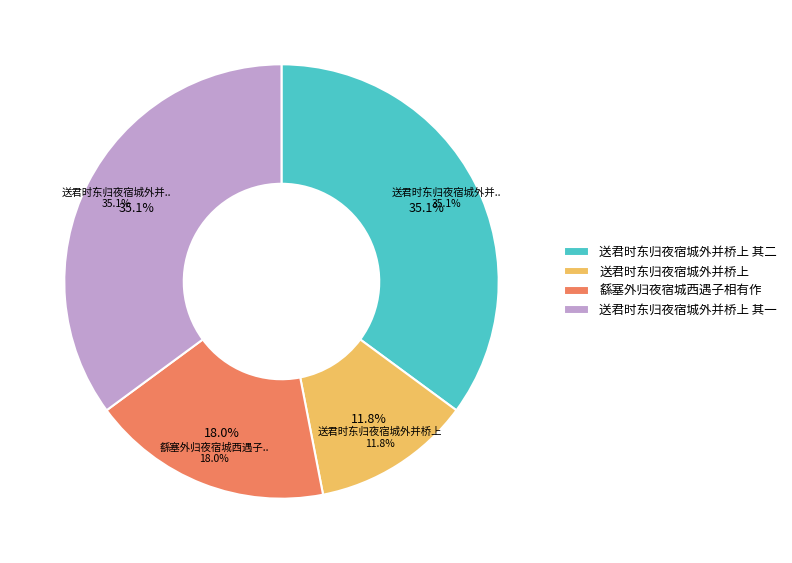

To the nearest percent, what is the difference between the largest and smallest slice percentages?

23%